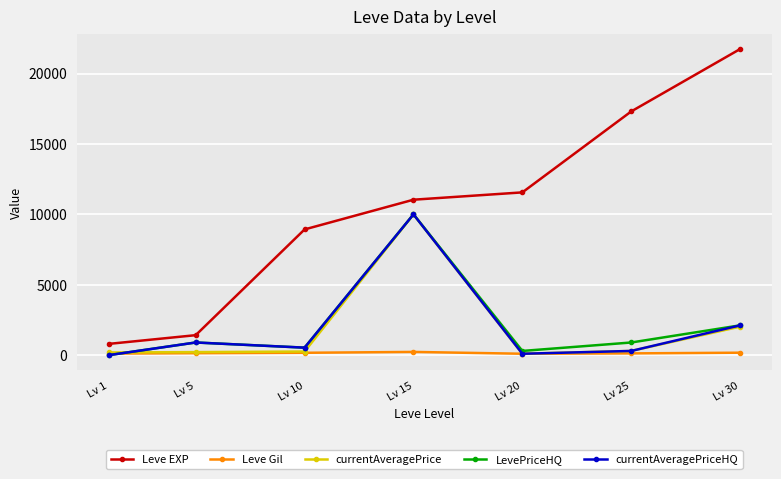

How many series are shown in this chart?

5